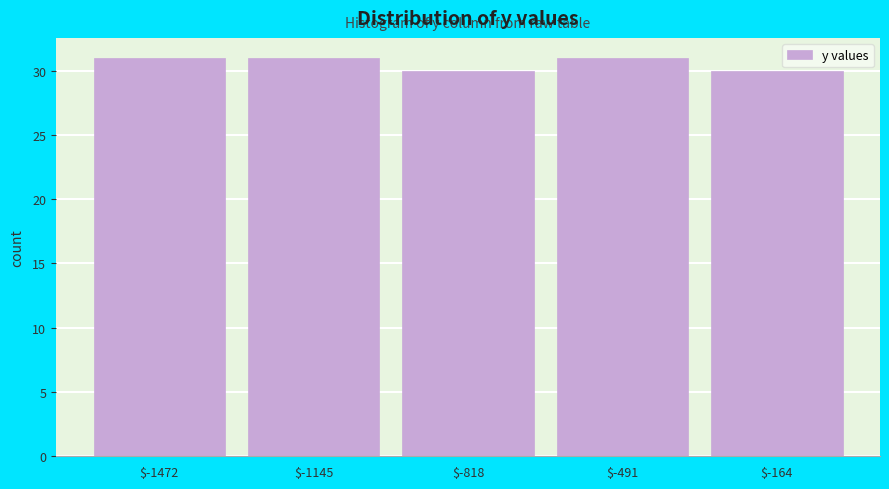

How tall is the bar that spans -1300 to -1000 on the x-axis? Neither the bar edges nor the heights are printed on the chart, so give them approximately, as read against the axes.

31